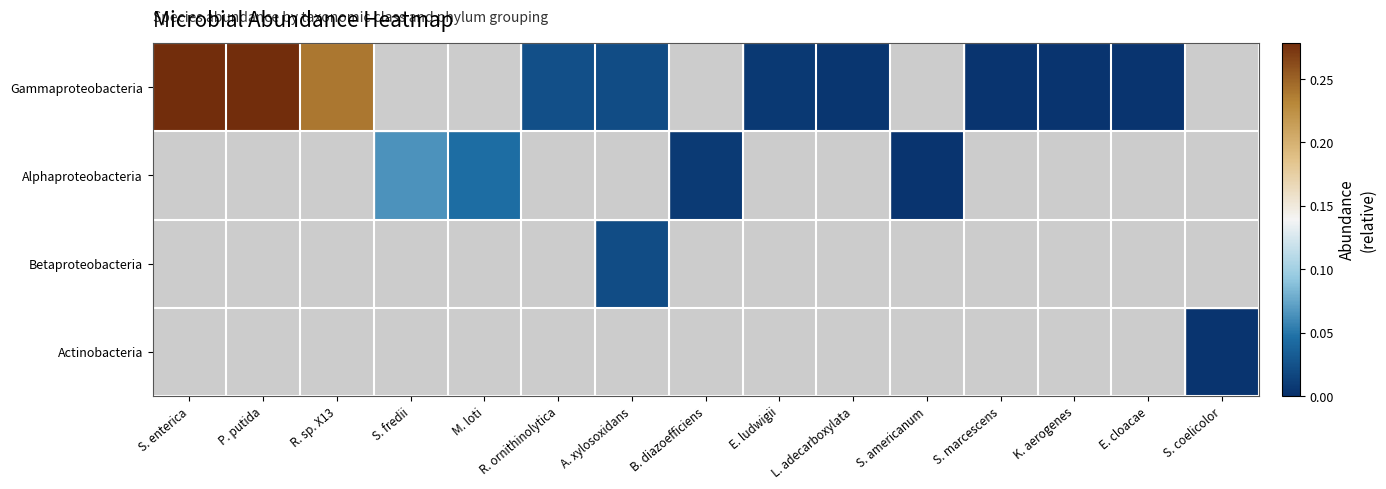

How many distinct data groups are displayed?

4